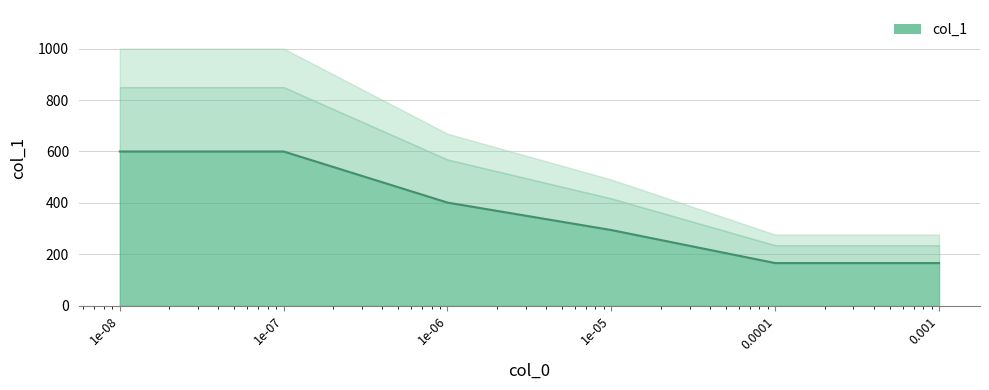

List the labels in order of value, smallest first.

0.0001, 0.001, 1e-05, 1e-06, 1e-08, 1e-07